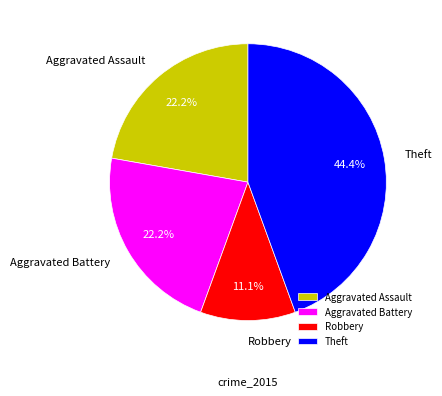

Is the sum of Aggravated Battery and Theft greater than half?

Yes